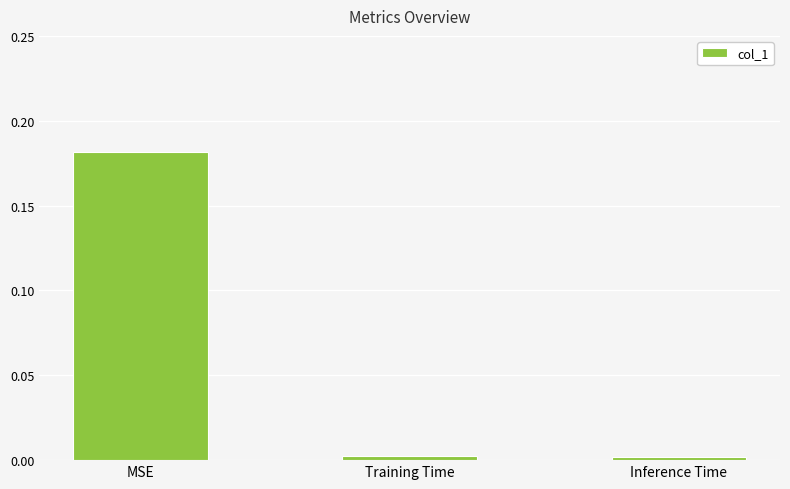

Count the number of categories in the chart.

3